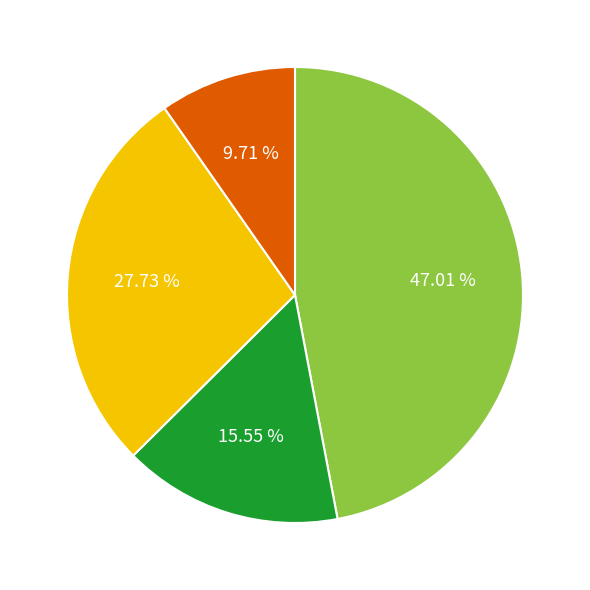

How many slices are in this pie chart?

4